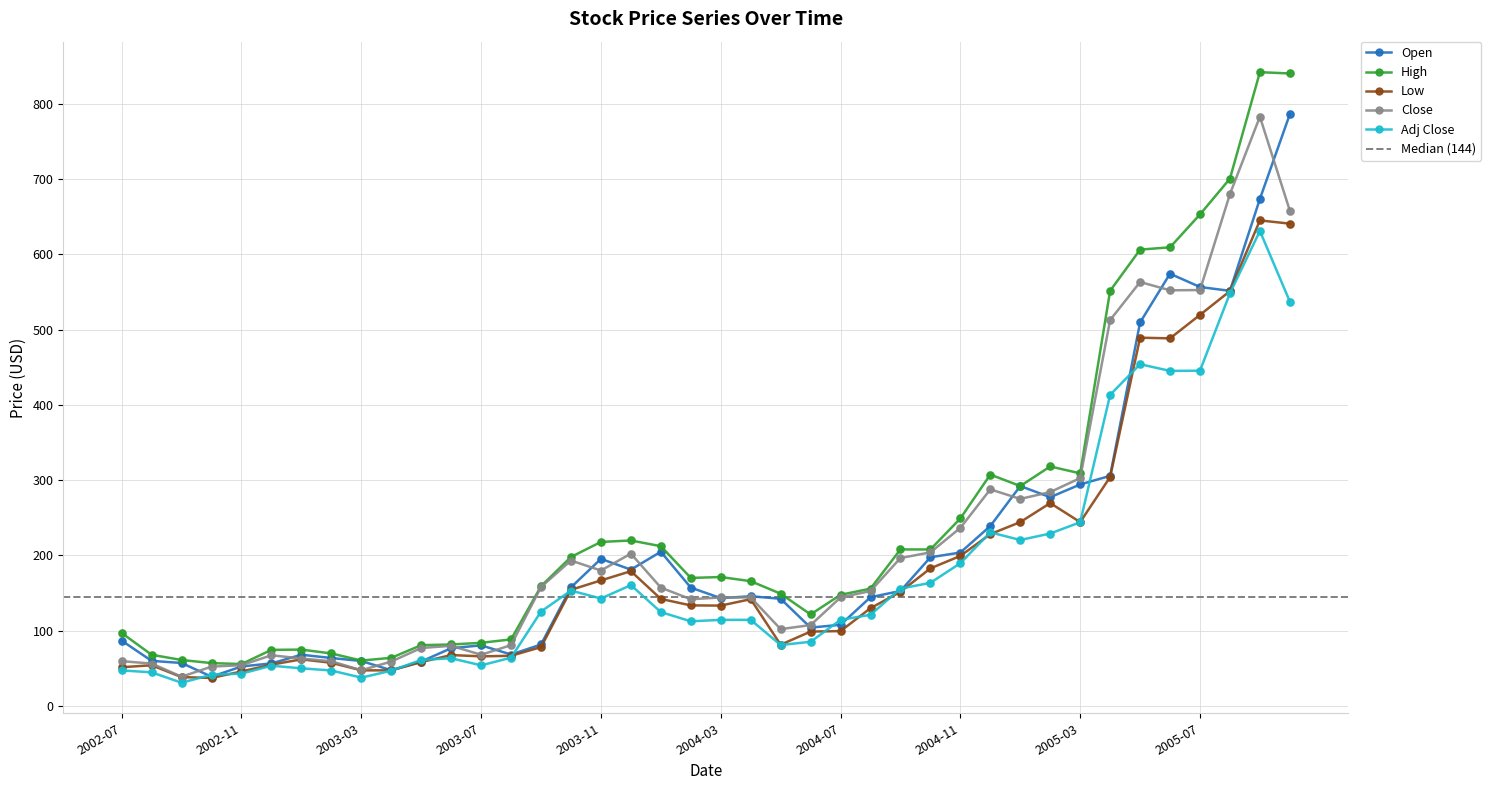

Is the value of Close at 2002-08 greater than the value of Adj Close at 2003-04?

Yes